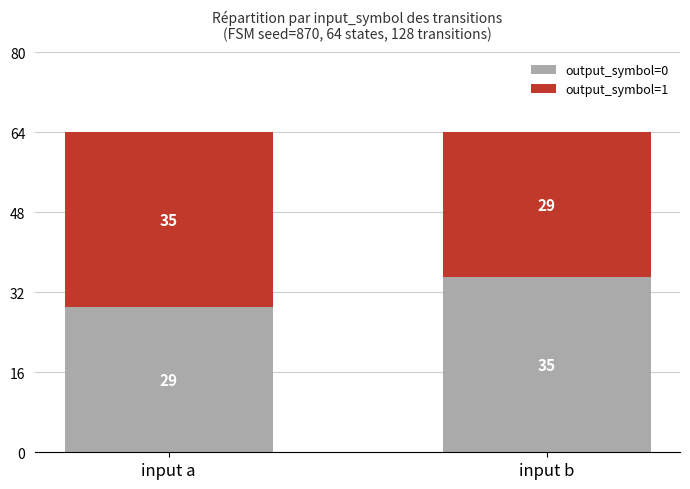

What is the total value across all series at input b?

64